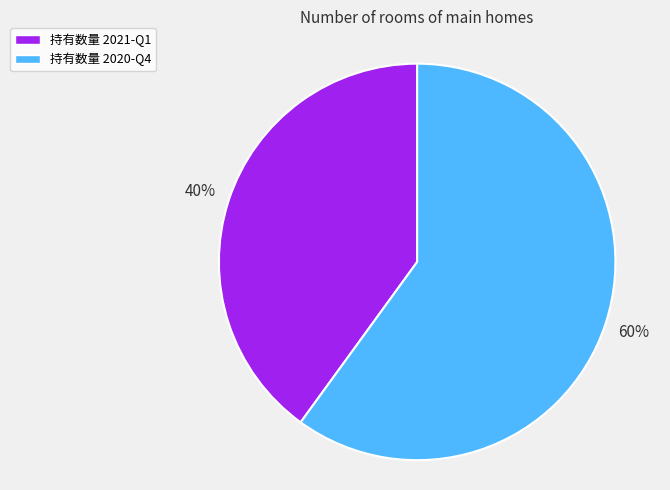

Do 持有数量 2021-Q1 and 持有数量 2020-Q4 together represent more than half of the pie?

Yes